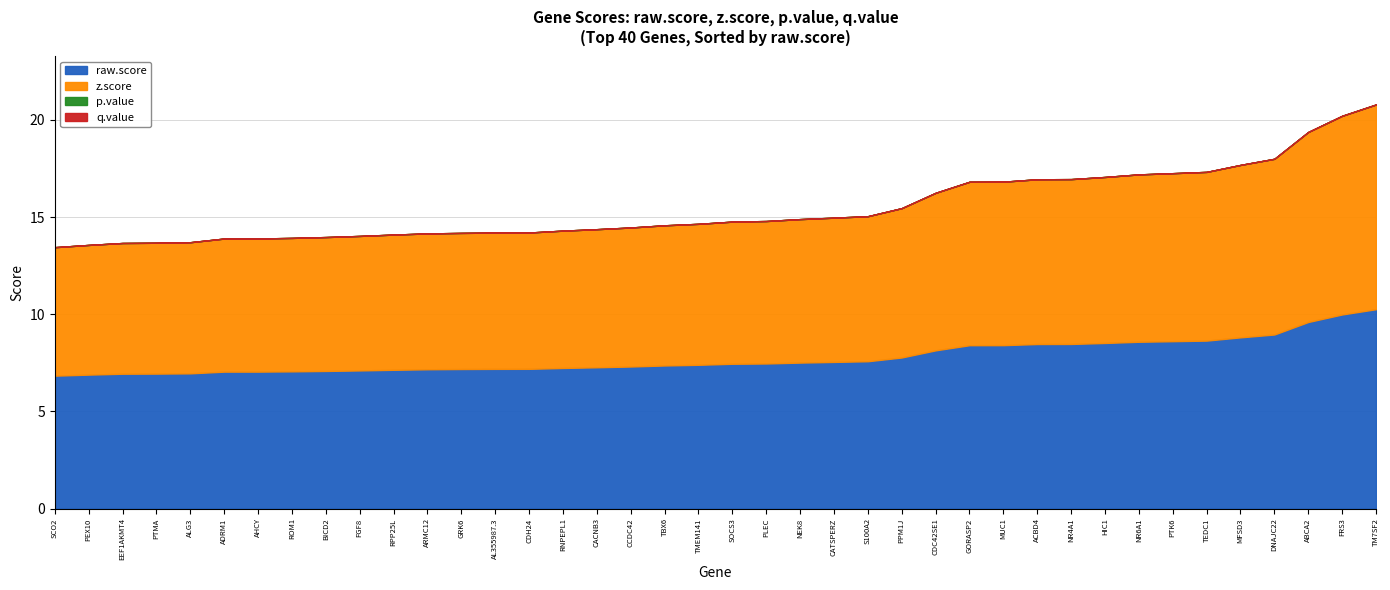

At which label is p.value closest to 0?

TM7SF2